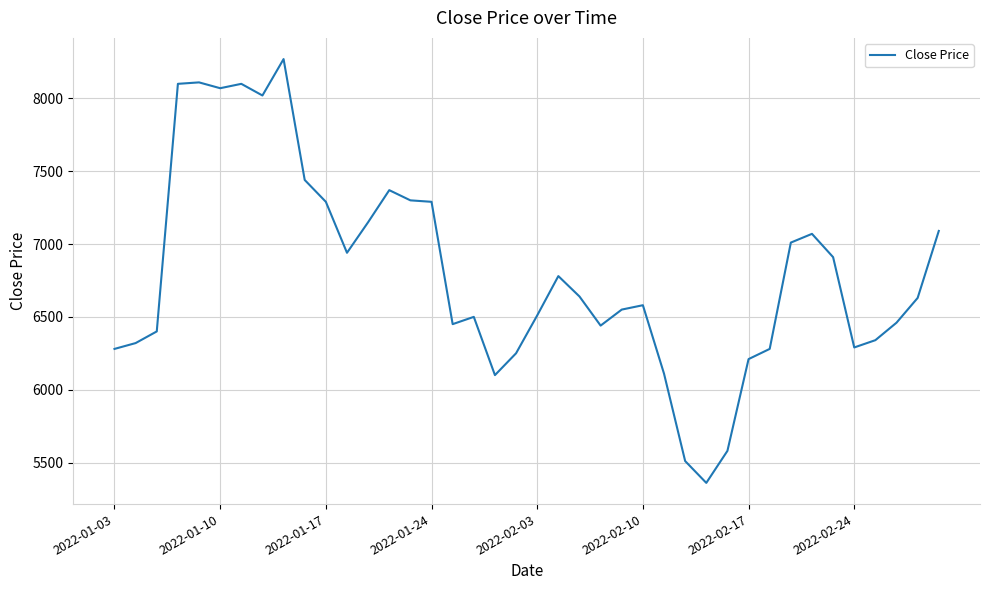

What is the difference between the maximum and minimum values?

2910